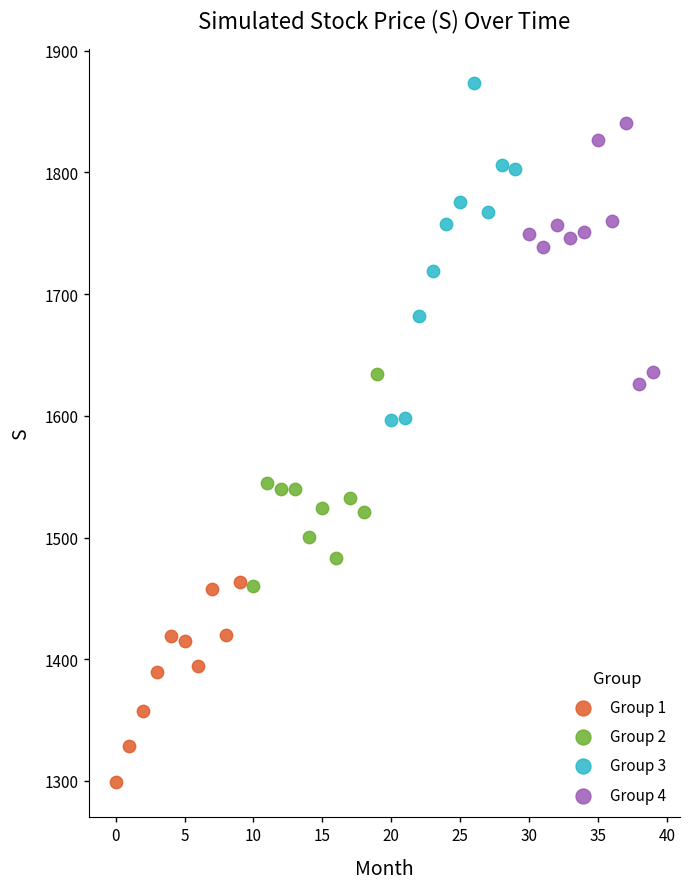

Which series reaches the maximum Y coordinate?

Group 3